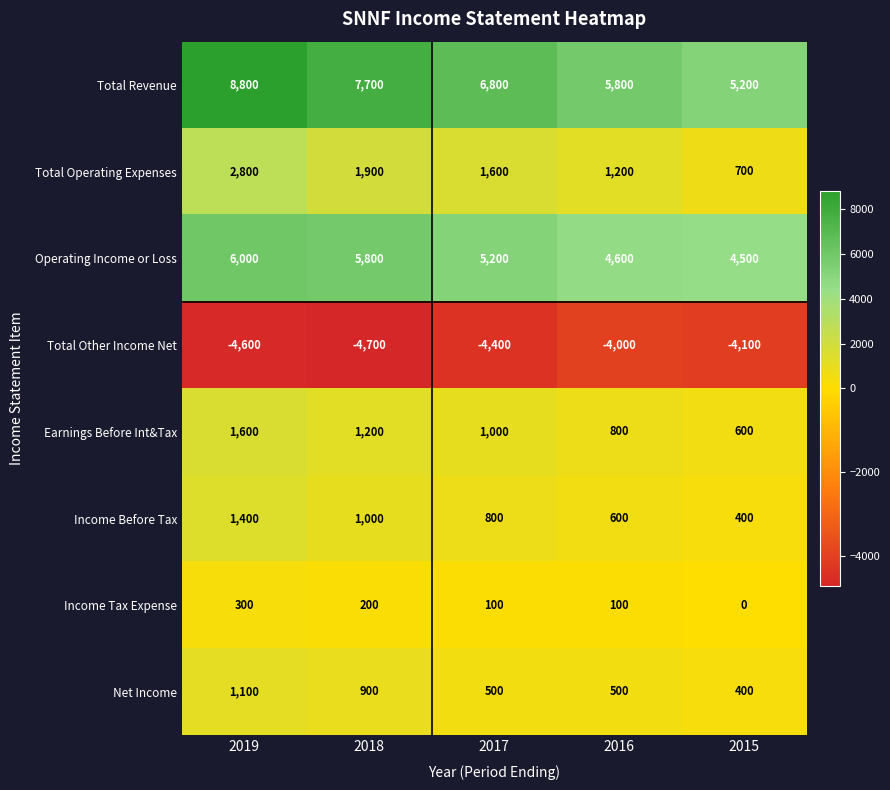

How many series are shown in this chart?

8